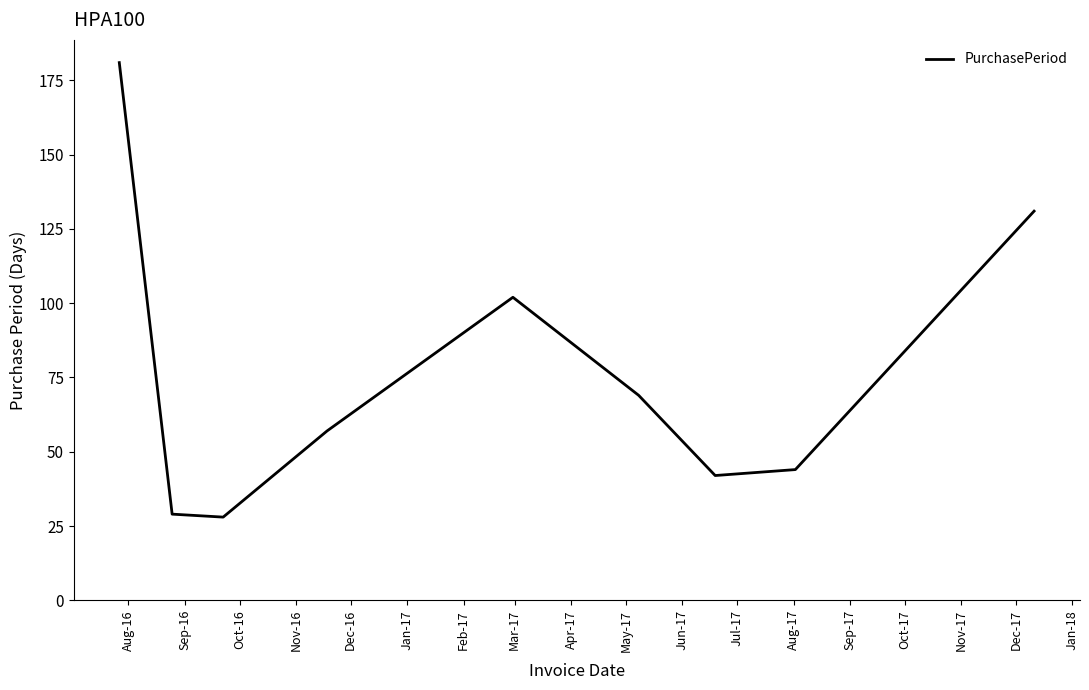

What is the smallest value displayed?

28